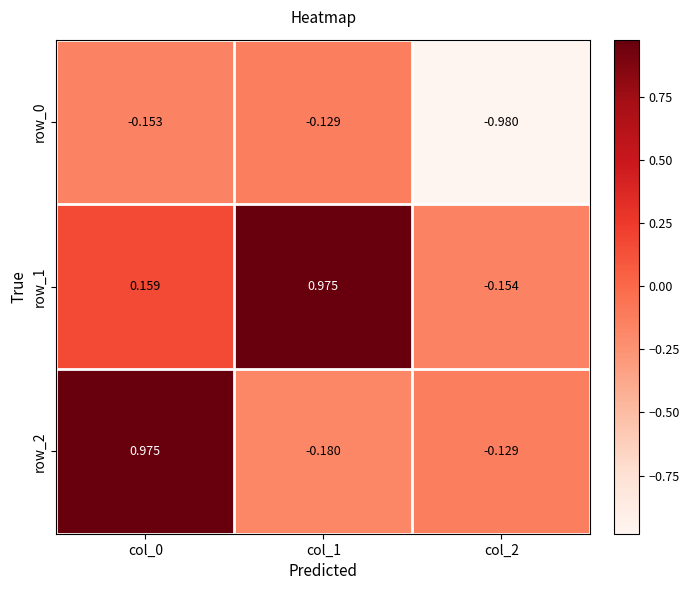

What is the sum of all row_1 values?

1.0